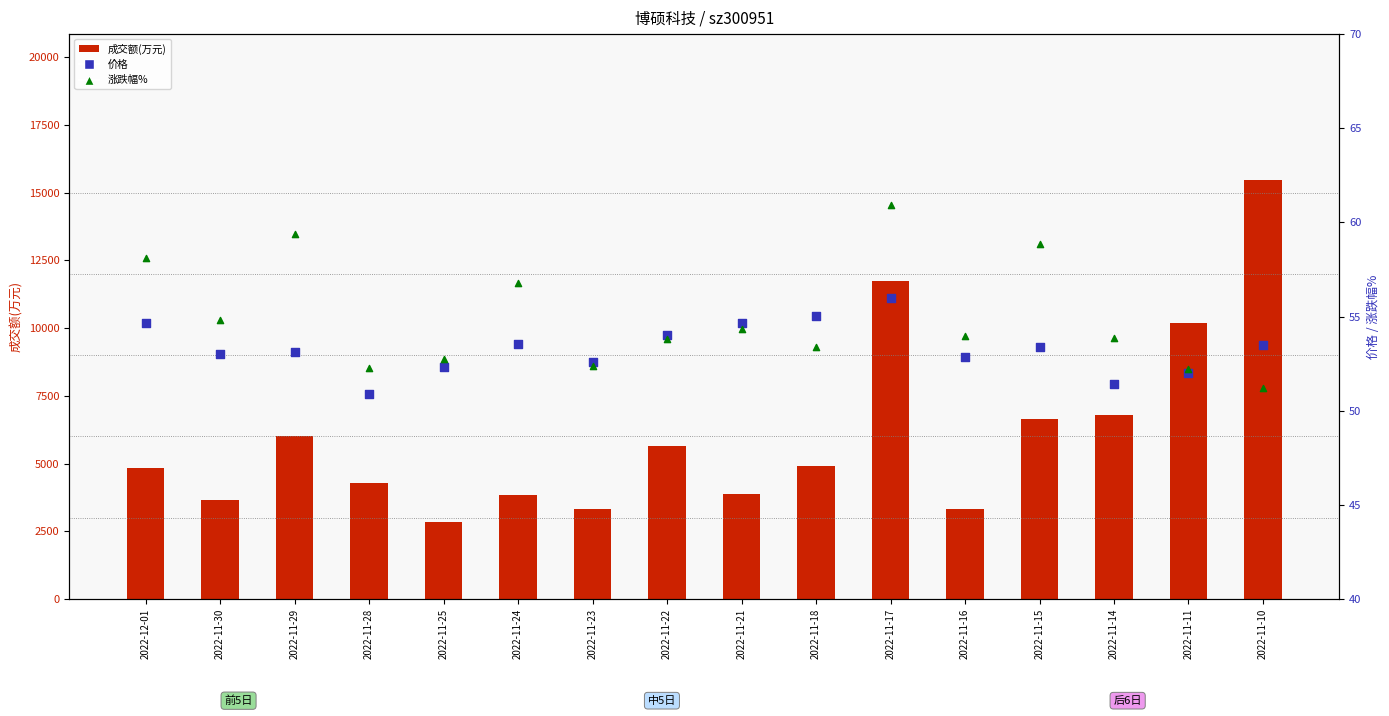

Which series has the largest Y range (max minus min)?

成交额(万元)